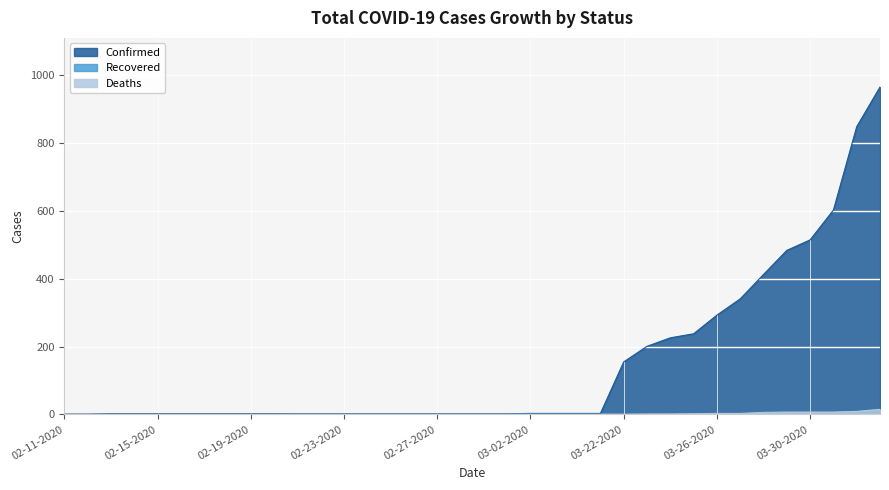

Reading right to left, what are all the values shown in this chart?

Confirmed: 04-02-2020=966	04-01-2020=849	03-31-2020=603	03-30-2020=515	03-29-2020=484	03-28-2020=413	03-27-2020=341	03-26-2020=293	03-25-2020=238	03-24-2020=226	03-23-2020=201	03-22-2020=155	03-05-2020=3	03-04-2020=3	03-03-2020=3	03-02-2020=3	03-01-2020=2	02-29-2020=2	02-28-2020=2	02-27-2020=2	02-26-2020=2	02-25-2020=2	02-24-2020=2	02-23-2020=2	02-22-2020=2	02-21-2020=2	02-20-2020=2	02-19-2020=2	02-18-2020=2	02-17-2020=2	02-16-2020=2	02-15-2020=2	02-14-2020=2	02-13-2020=2	02-12-2020=1	02-11-2020=1
Recovered: 04-02-2020=0	04-01-2020=0	03-31-2020=0	03-30-2020=0	03-29-2020=0	03-28-2020=0	03-27-2020=0	03-26-2020=0	03-25-2020=0	03-24-2020=0	03-23-2020=0	03-22-2020=0	03-05-2020=1	03-04-2020=1	03-03-2020=1	03-02-2020=1	03-01-2020=1	02-29-2020=1	02-28-2020=1	02-27-2020=1	02-26-2020=1	02-25-2020=1	02-24-2020=1	02-23-2020=1	02-22-2020=1	02-21-2020=1	02-20-2020=0	02-19-2020=0	02-18-2020=0	02-17-2020=0	02-16-2020=0	02-15-2020=0	02-14-2020=0	02-13-2020=0	02-12-2020=0	02-11-2020=0
Deaths: 04-02-2020=15	04-01-2020=9	03-31-2020=7	03-30-2020=7	03-29-2020=7	03-28-2020=6	03-27-2020=3	03-26-2020=3	03-25-2020=2	03-24-2020=1	03-23-2020=1	03-22-2020=0	03-05-2020=0	03-04-2020=0	03-03-2020=0	03-02-2020=0	03-01-2020=0	02-29-2020=0	02-28-2020=0	02-27-2020=0	02-26-2020=0	02-25-2020=0	02-24-2020=0	02-23-2020=0	02-22-2020=0	02-21-2020=0	02-20-2020=0	02-19-2020=0	02-18-2020=0	02-17-2020=0	02-16-2020=0	02-15-2020=0	02-14-2020=0	02-13-2020=0	02-12-2020=0	02-11-2020=0